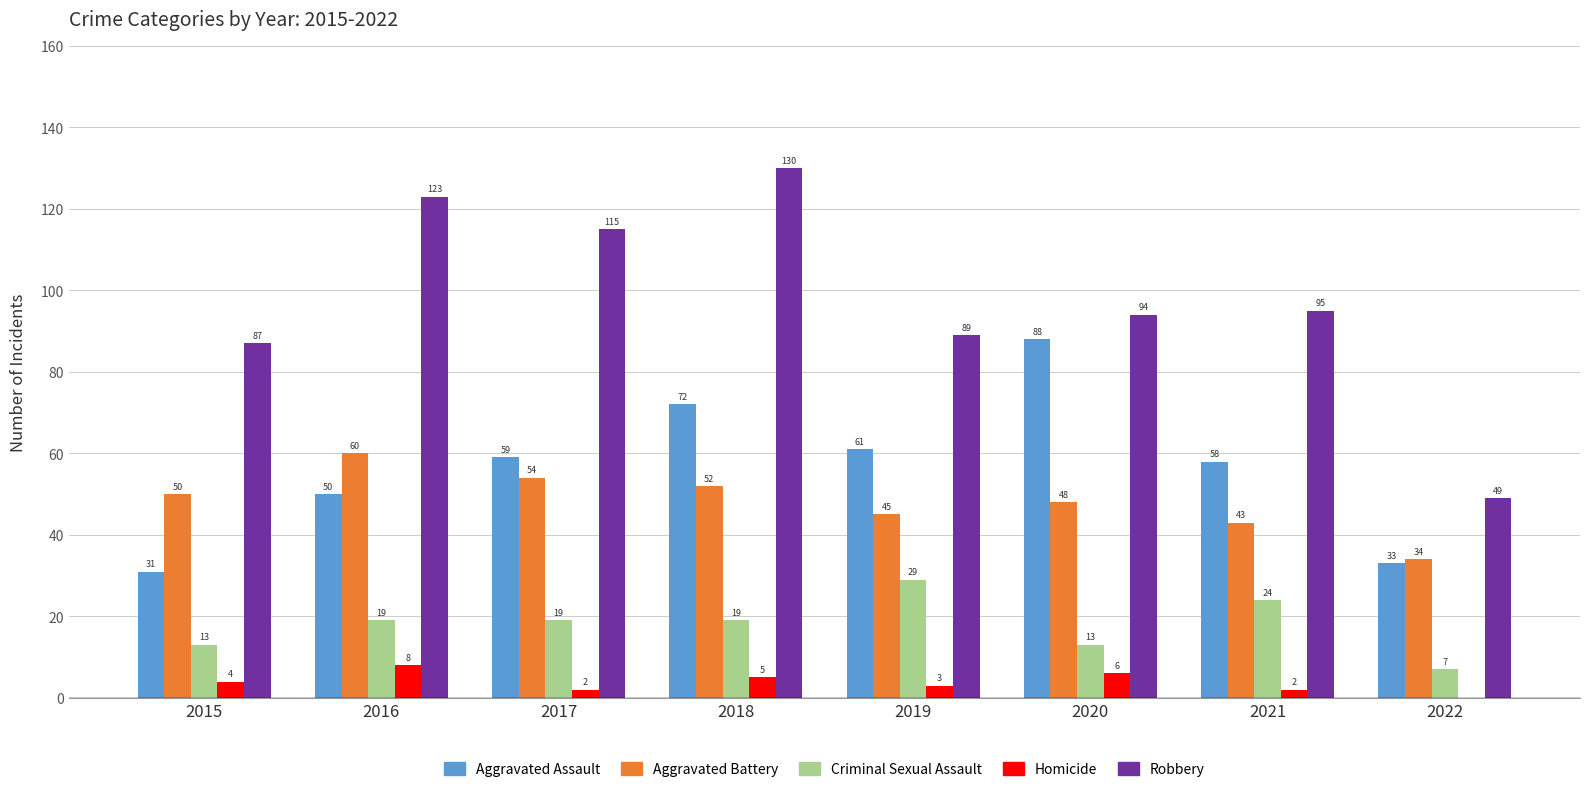

How many categories are shown in the chart?

8